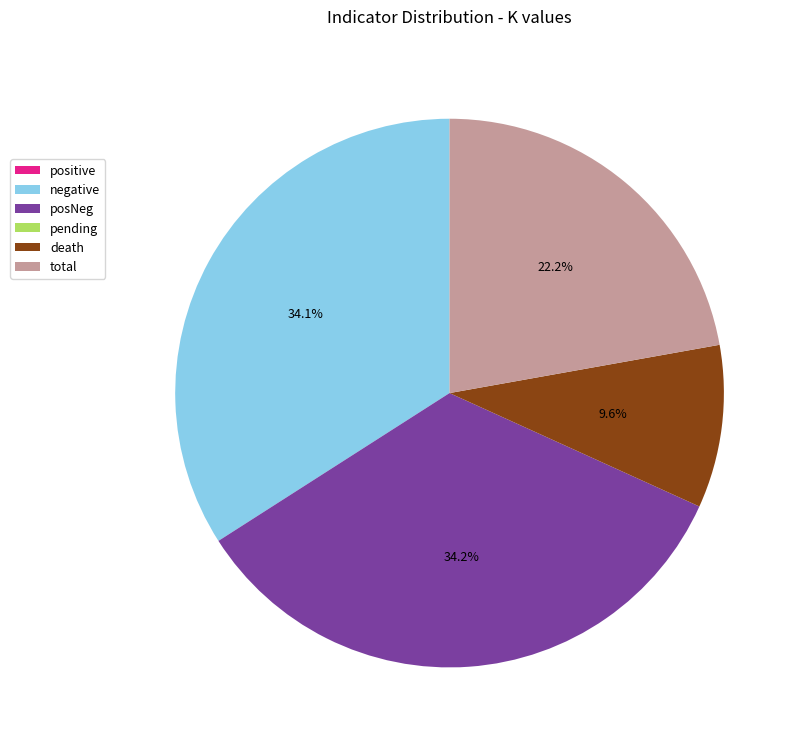

Does any single category account for the majority?

No